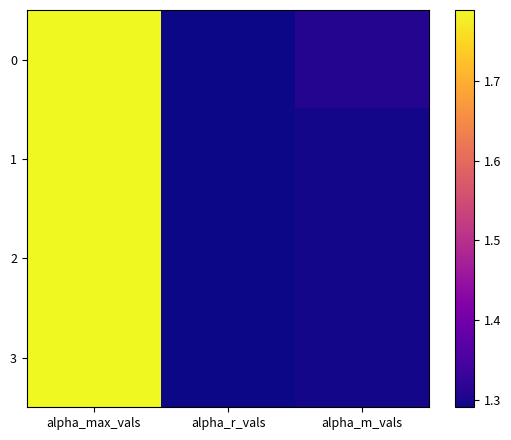

Reading left to right, transcribe all the data shown in this chart.

0: alpha_max_vals=1.8	alpha_r_vals=1.3	alpha_m_vals=1.3
1: alpha_max_vals=1.8	alpha_r_vals=1.3	alpha_m_vals=1.3
2: alpha_max_vals=1.8	alpha_r_vals=1.3	alpha_m_vals=1.3
3: alpha_max_vals=1.8	alpha_r_vals=1.3	alpha_m_vals=1.3